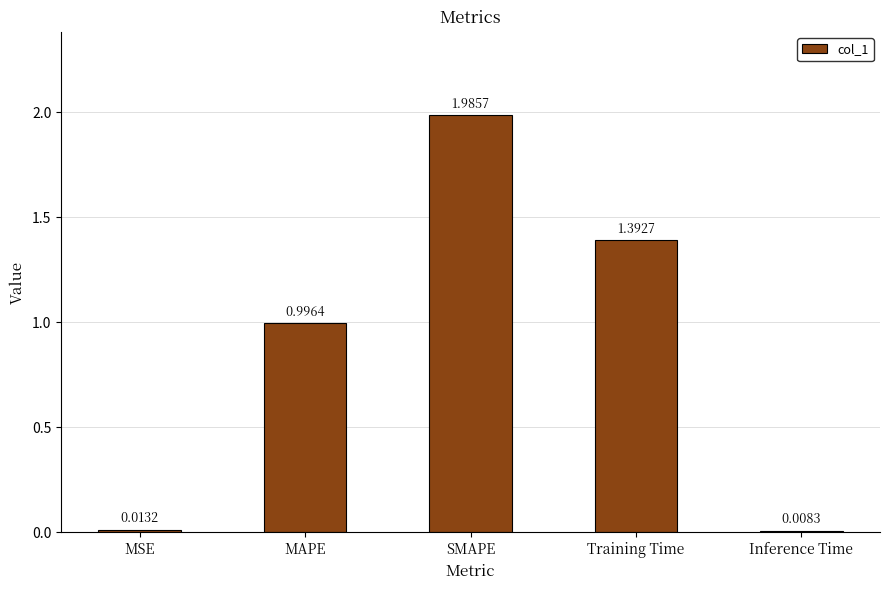

What is the label of the 2nd bar from the right?

Training Time